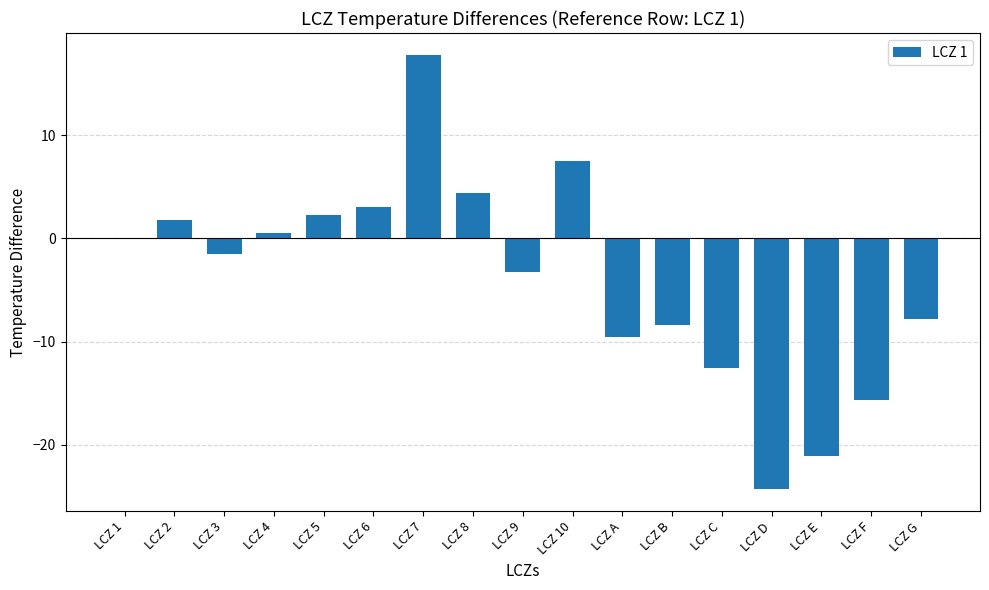

What is the sum of all values?

-67.0